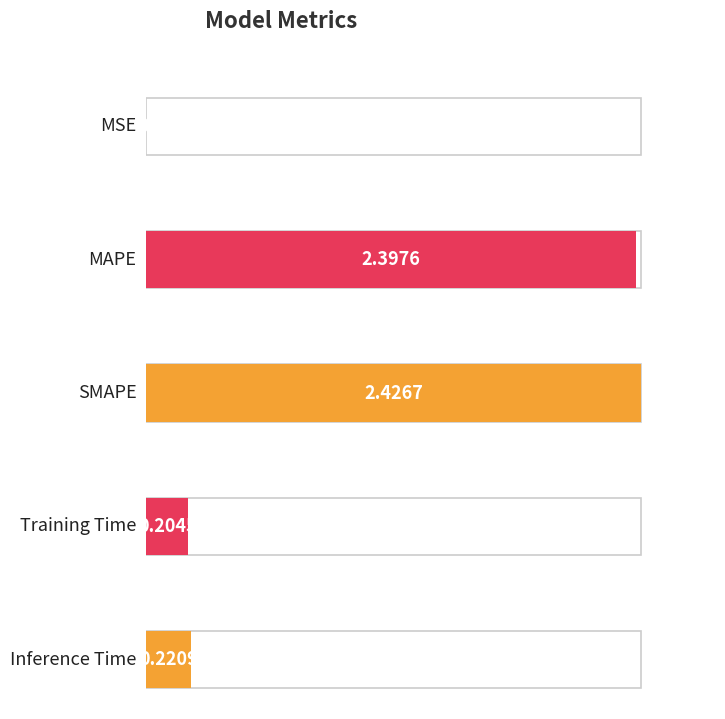

How many distinct data groups are displayed?

1